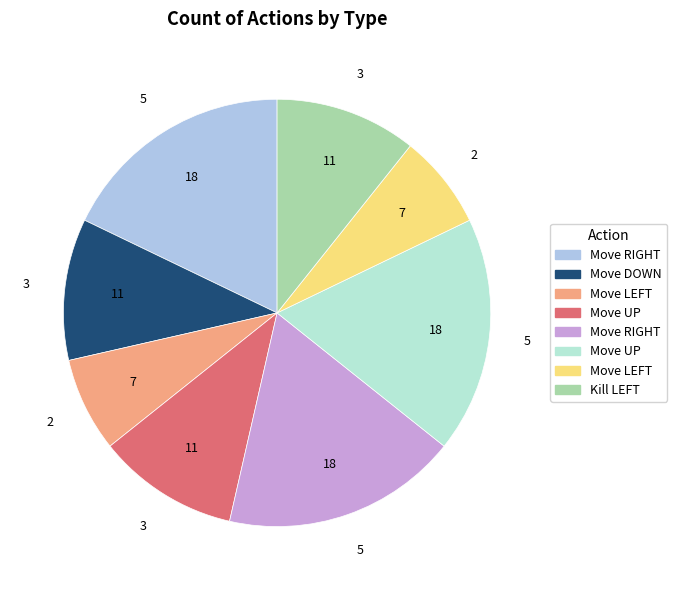

Is there a majority slice in this chart?

No